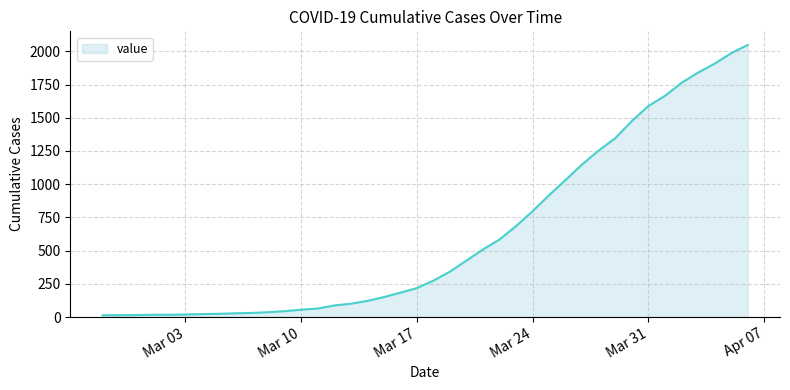

Does the chart display data point markers on the line(s)?

No